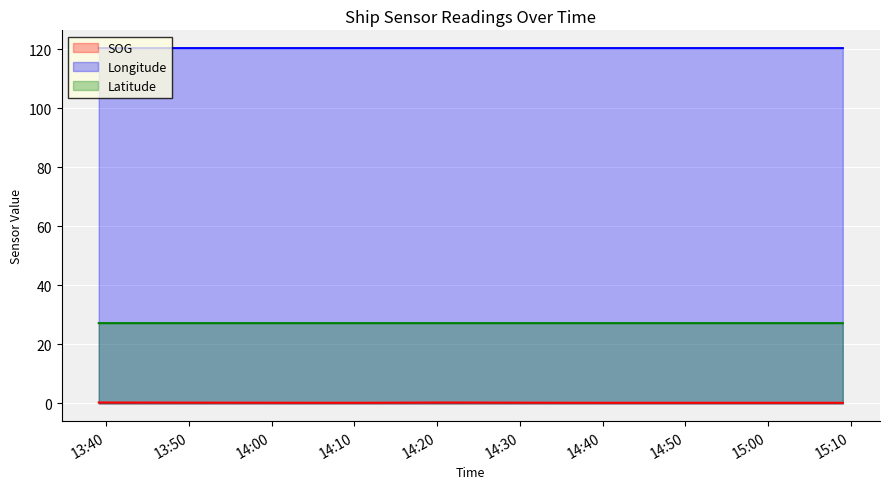

Is it true that Latitude equals 27.2 at 2024-04-16 14:09:12?

True